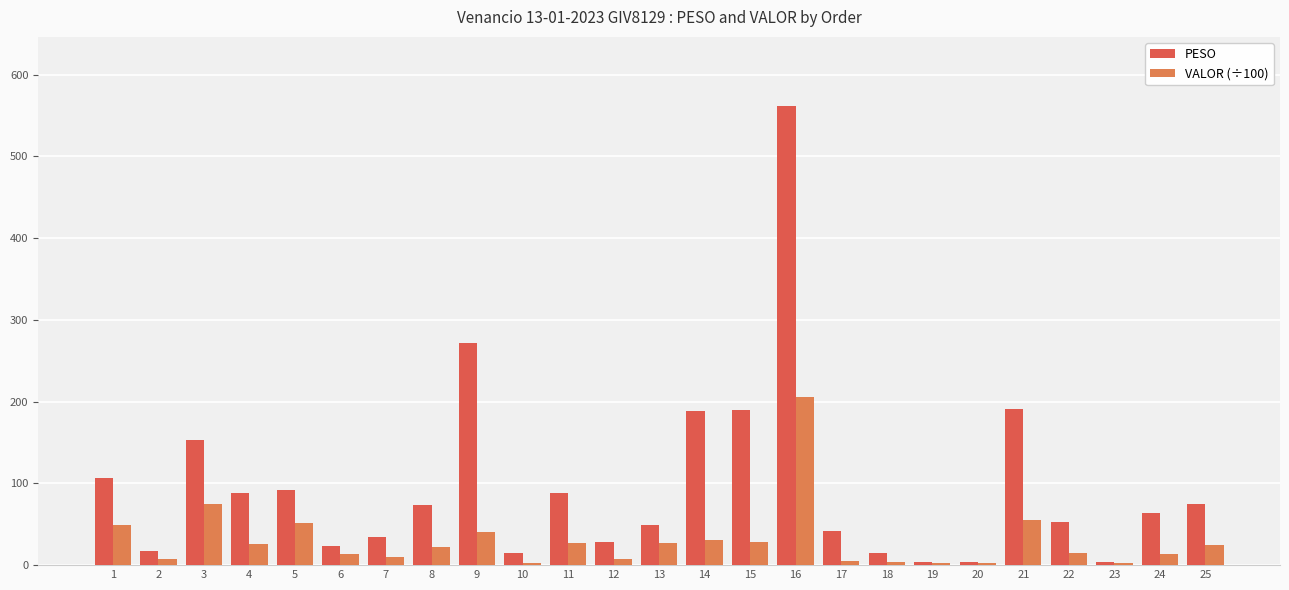

How many data points in PESO are less than 63?

12